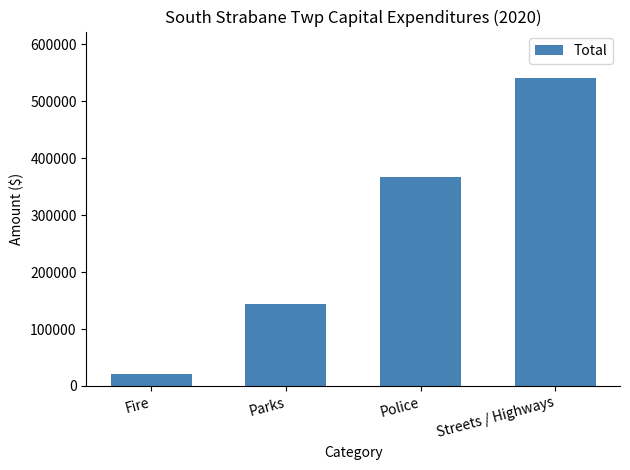

What is the difference between the values at Parks and Streets / Highways?

397123